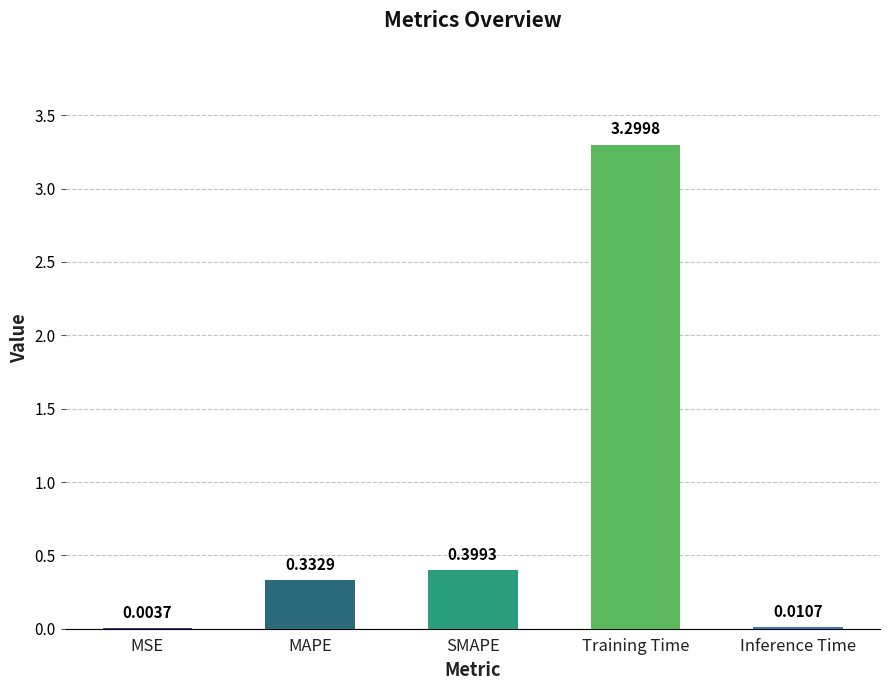

What is the sum of all values?

4.0